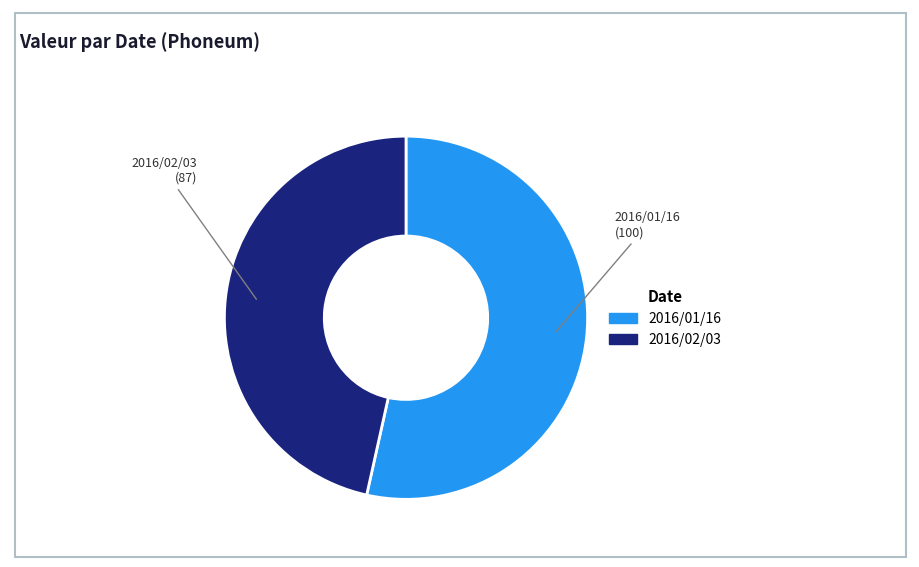

Is it true that 2016/02/03 is 52% of the pie?

False